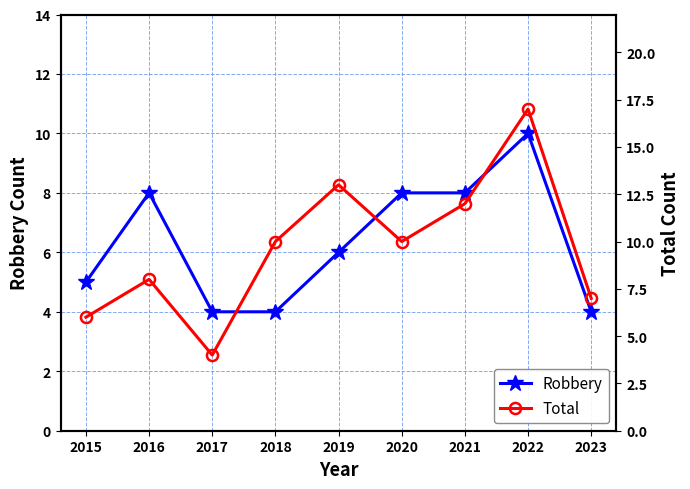

What is the difference between the highest and lowest values at 2021?

4